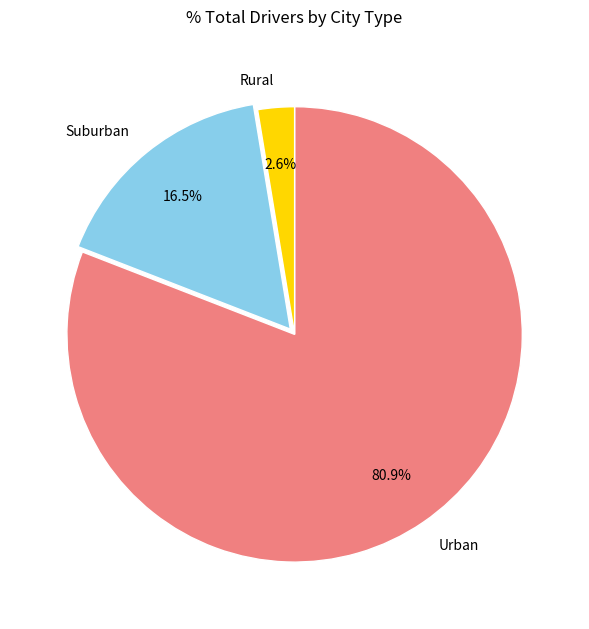

To the nearest percent, what is the average slice percentage?

33%